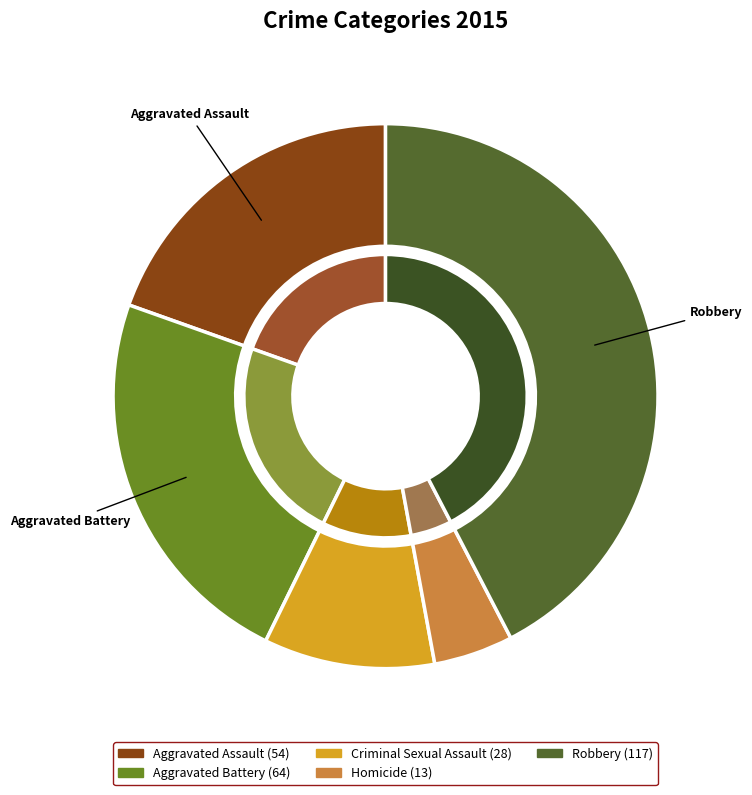

How much of the chart is everything except Robbery?

57.6%